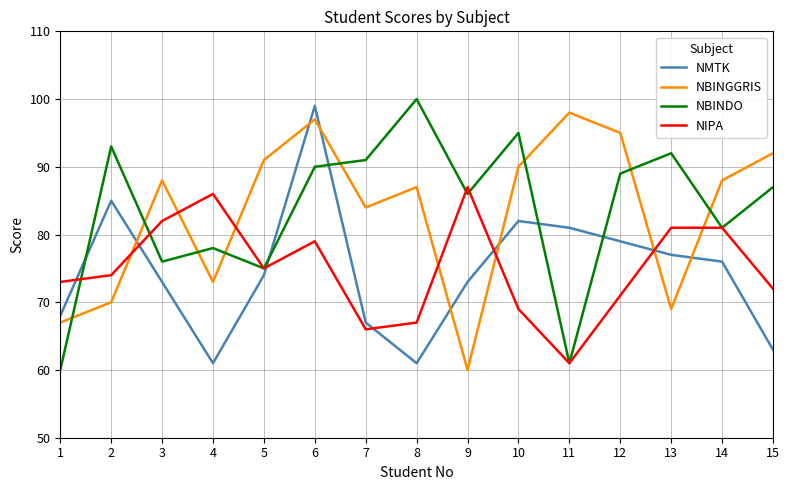

How many interior local valleys does the NBINGGRIS series have?

4